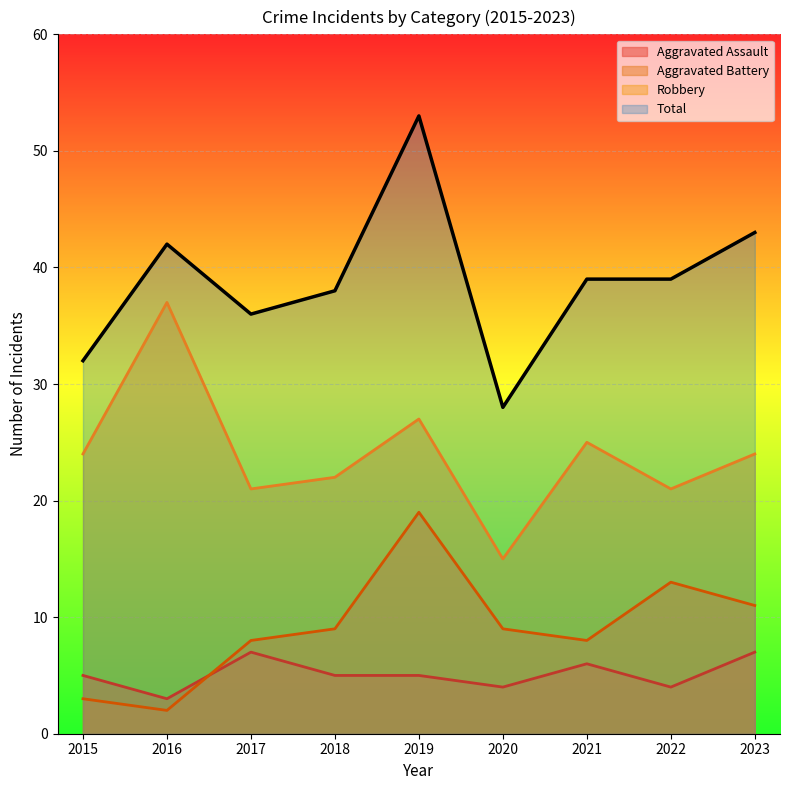

What is the sum of all Total values?

350